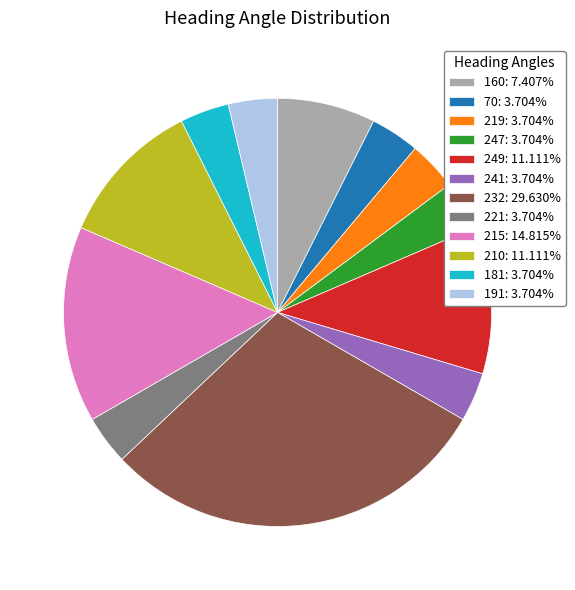

Does any single category account for the majority?

No